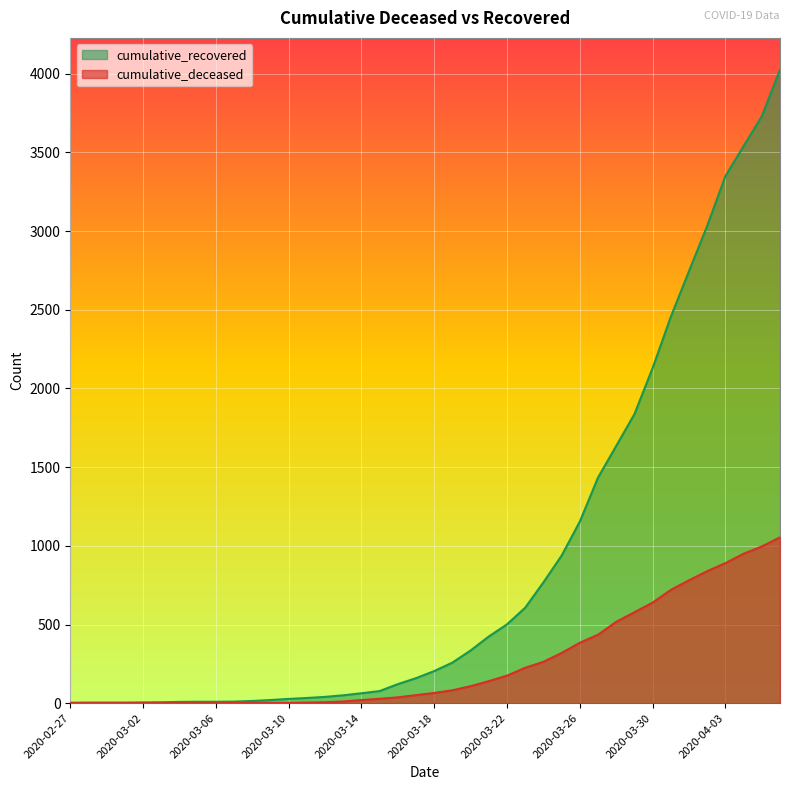

Reading left to right, transcribe all the data shown in this chart.

cumulative_recovered: 2020-02-27=3	2020-02-28=4	2020-02-29=4	2020-03-01=4	2020-03-02=5	2020-03-03=6	2020-03-04=8	2020-03-05=9	2020-03-06=9	2020-03-07=10	2020-03-08=14	2020-03-09=20	2020-03-10=27	2020-03-11=33	2020-03-12=40	2020-03-13=50	2020-03-14=63	2020-03-15=77	2020-03-16=121	2020-03-17=159	2020-03-18=204	2020-03-19=258	2020-03-20=335	2020-03-21=424	2020-03-22=501	2020-03-23=607	2020-03-24=768	2020-03-25=938	2020-03-26=1154	2020-03-27=1434	2020-03-28=1635	2020-03-29=1837	2020-03-30=2130	2020-03-31=2456	2020-04-01=2746	2020-04-02=3034	2020-04-03=3350	2020-04-04=3541	2020-04-05=3730	2020-04-06=4027
cumulative_deceased: 2020-02-27=0	2020-02-28=0	2020-02-29=0	2020-03-01=0	2020-03-02=0	2020-03-03=0	2020-03-04=0	2020-03-05=0	2020-03-06=0	2020-03-07=1	2020-03-08=2	2020-03-09=2	2020-03-10=2	2020-03-11=4	2020-03-12=6	2020-03-13=11	2020-03-14=20	2020-03-15=28	2020-03-16=37	2020-03-17=51	2020-03-18=65	2020-03-19=82	2020-03-20=108	2020-03-21=140	2020-03-22=175	2020-03-23=225	2020-03-24=263	2020-03-25=319	2020-03-26=384	2020-03-27=435	2020-03-28=517	2020-03-29=578	2020-03-30=639	2020-03-31=720	2020-04-01=781	2020-04-02=839	2020-04-03=890	2020-04-04=950	2020-04-05=996	2020-04-06=1054